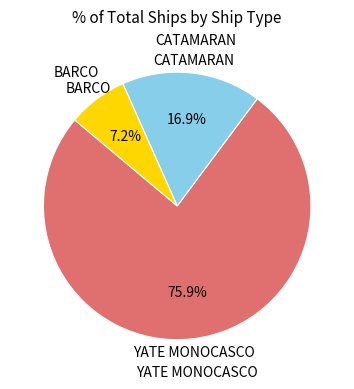

Is there a majority slice in this chart?

Yes